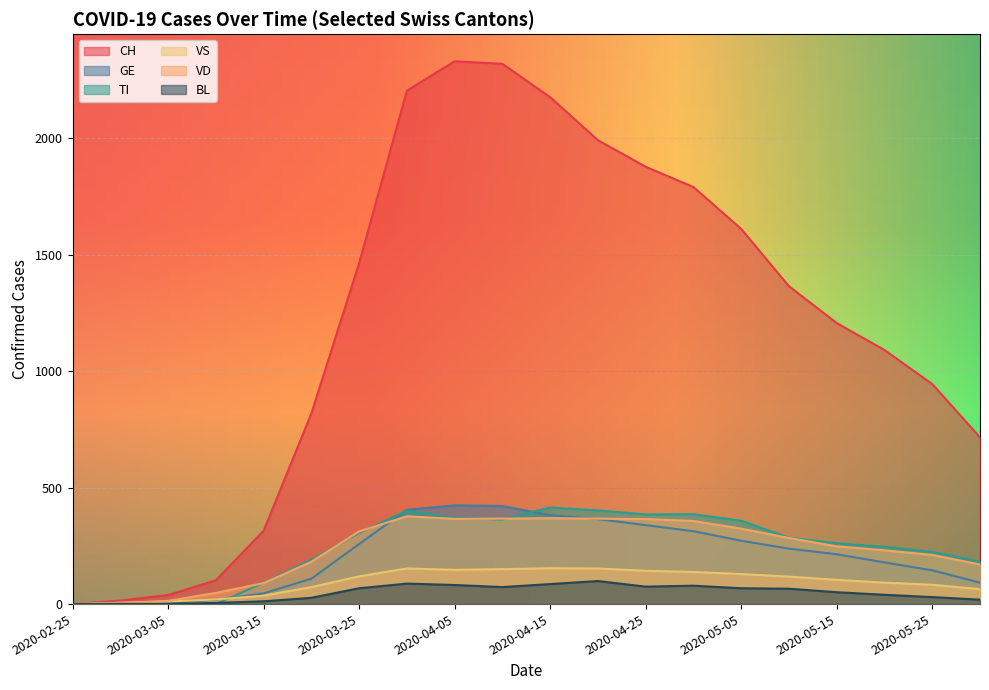

Between 2020-03-20 and 2020-05-05, which series saw the biggest shift?

CH